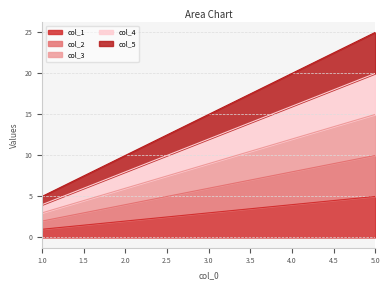

How many data points in col_4 are less than 12?

2